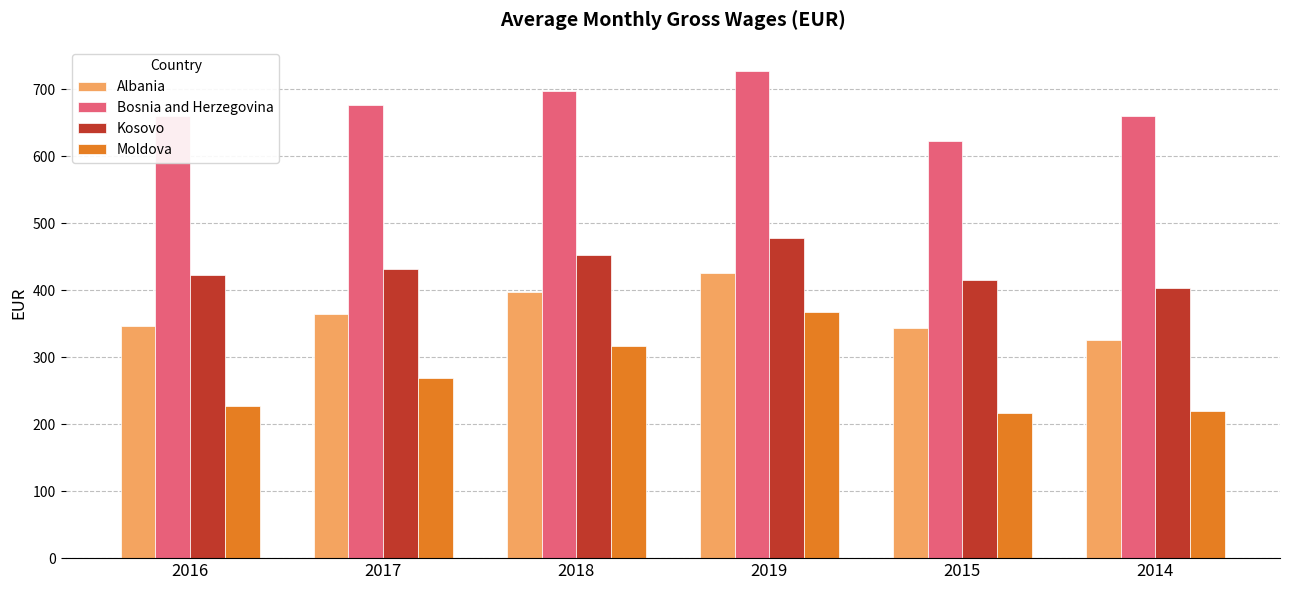

Which series changed the most between 2016 and 2018?

Moldova